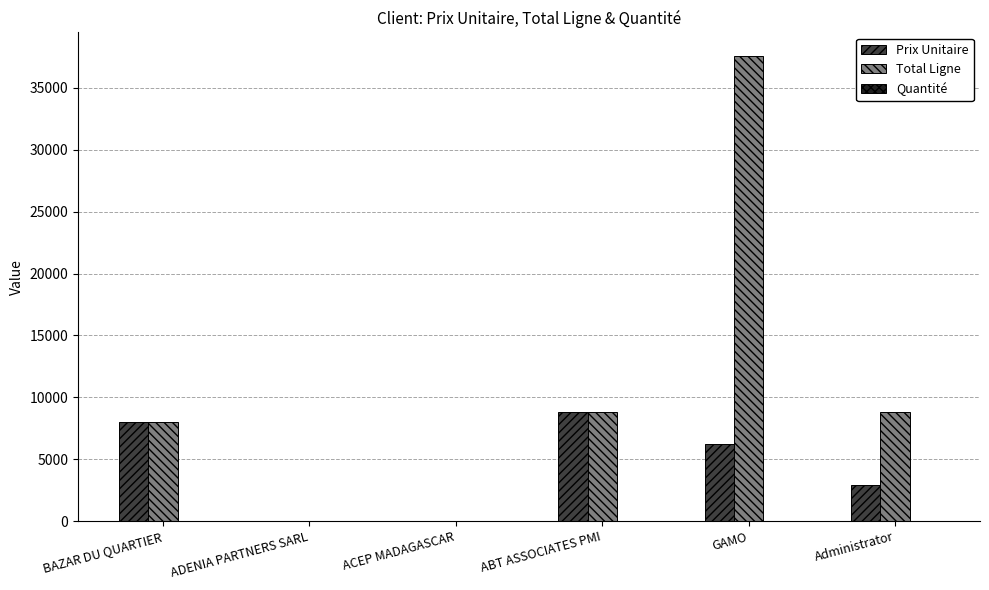

At which category does the chart reach its peak across all series?

GAMO